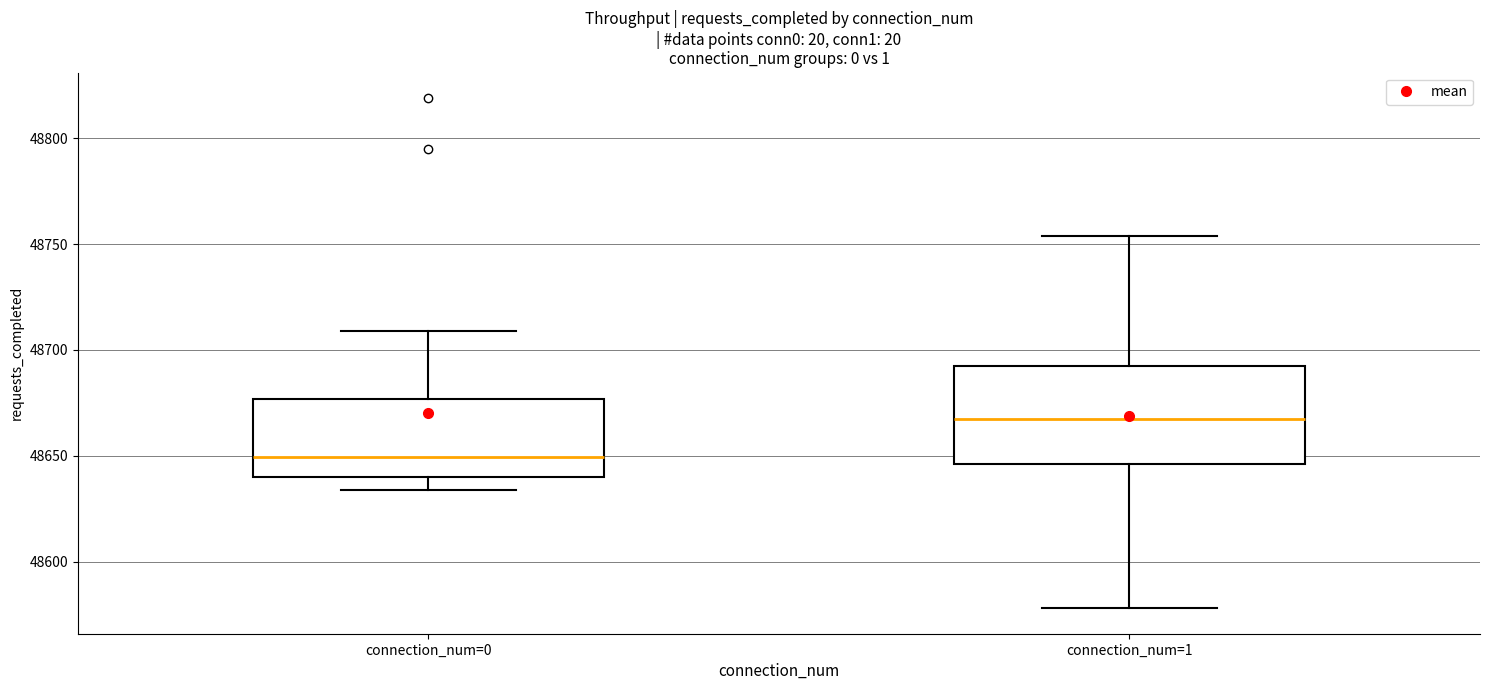

Which box has the lowest median line?

connection_num=0